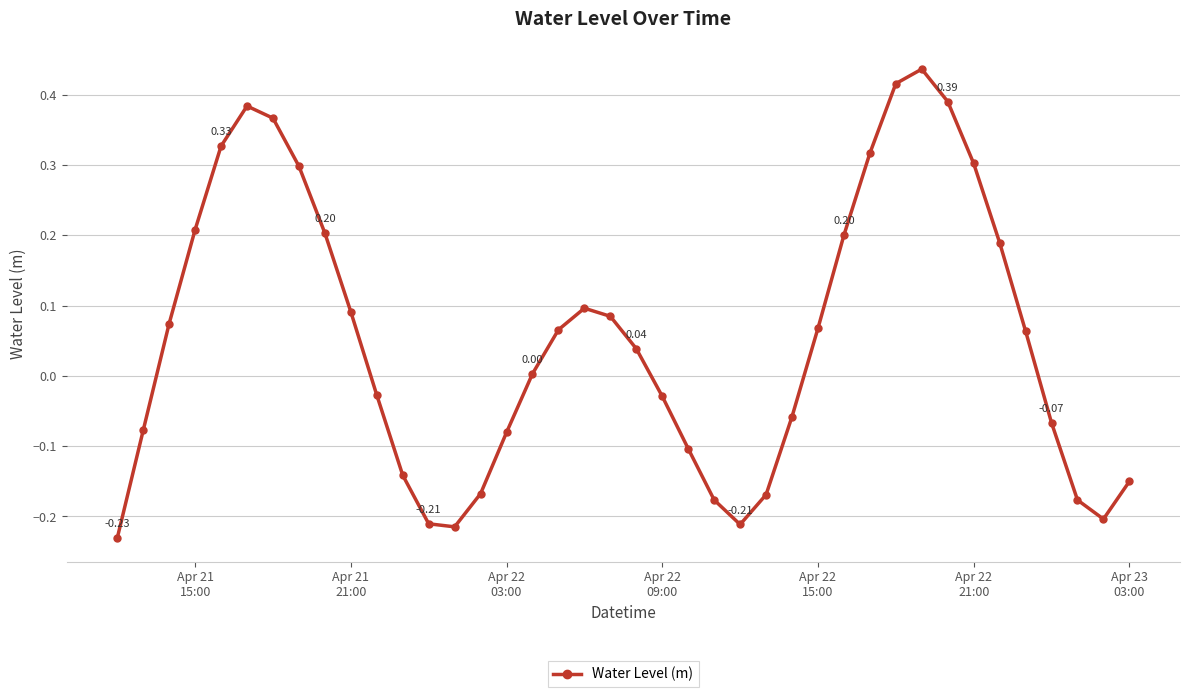

True or false: the data has more than 1 interior local peaks.

True